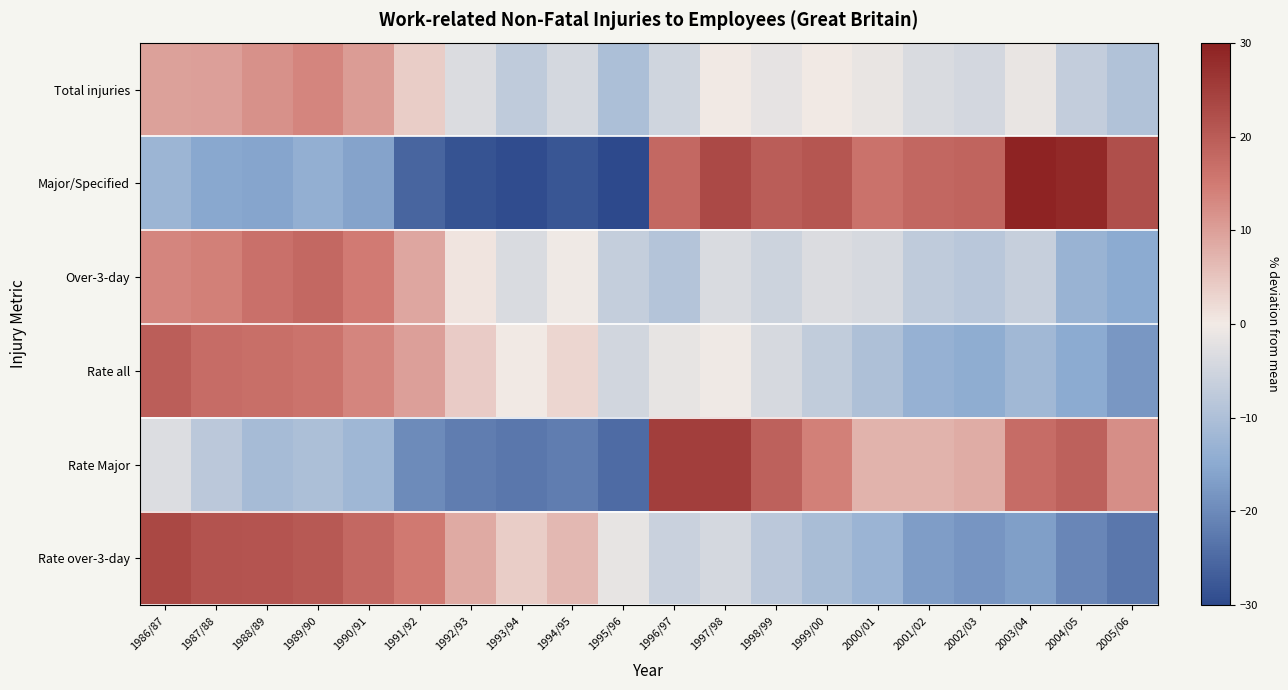

Which series changed the most between 1993/94 and 1997/98?

Major/Specified